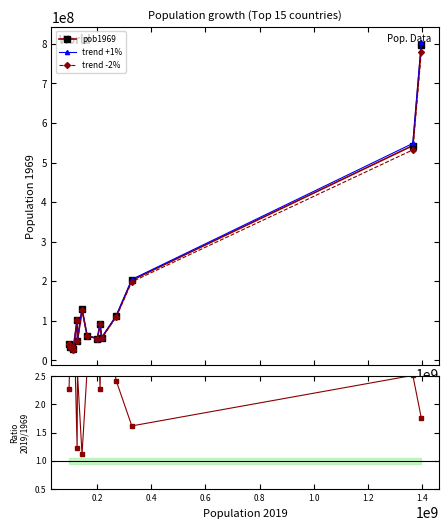

What is the highest value of the trend +1% series?

803985250.0